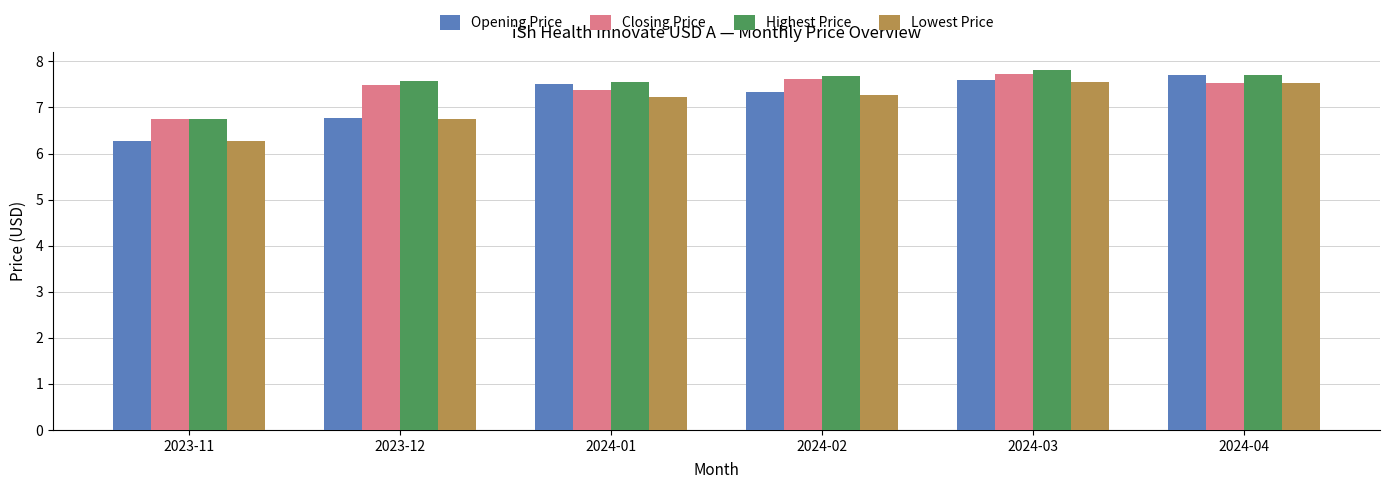

What is the minimum value shown in the chart?

6.3